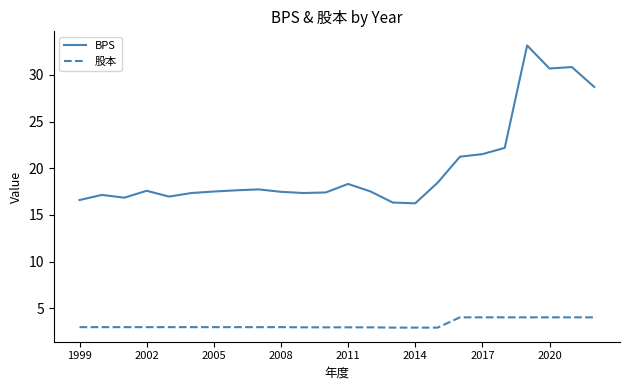

Which series has the largest range (max minus min)?

BPS